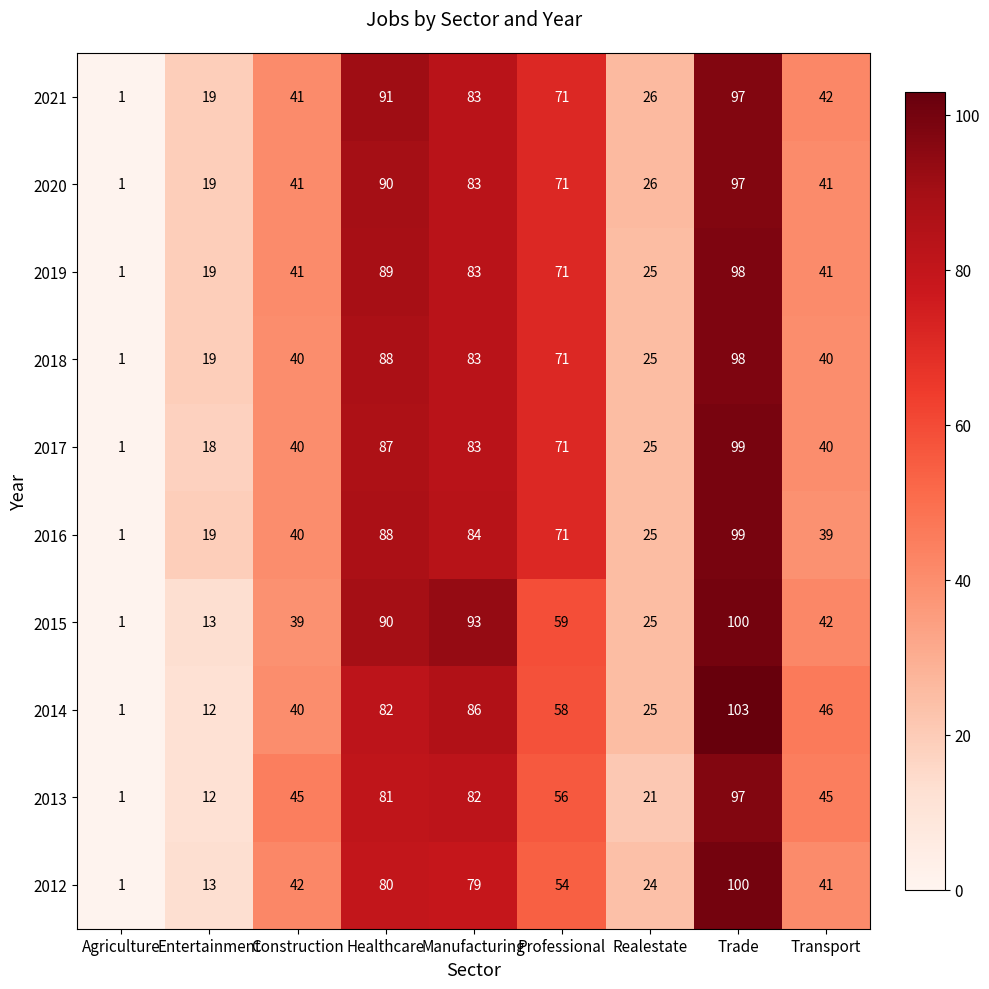

At which category does the chart reach its minimum across all series?

Agriculture